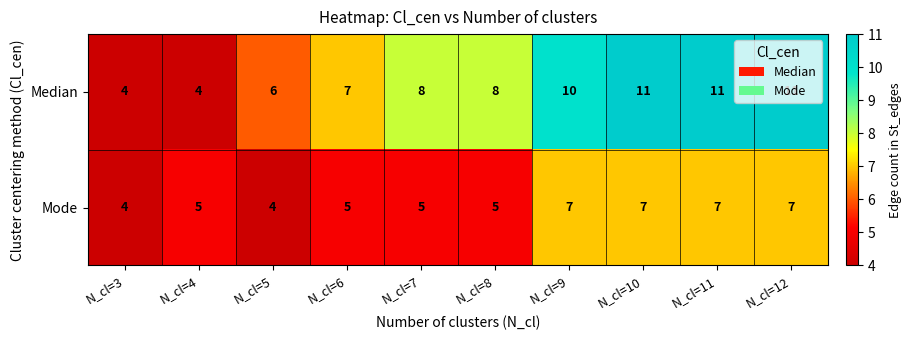

Which series has the largest range (max minus min)?

Median